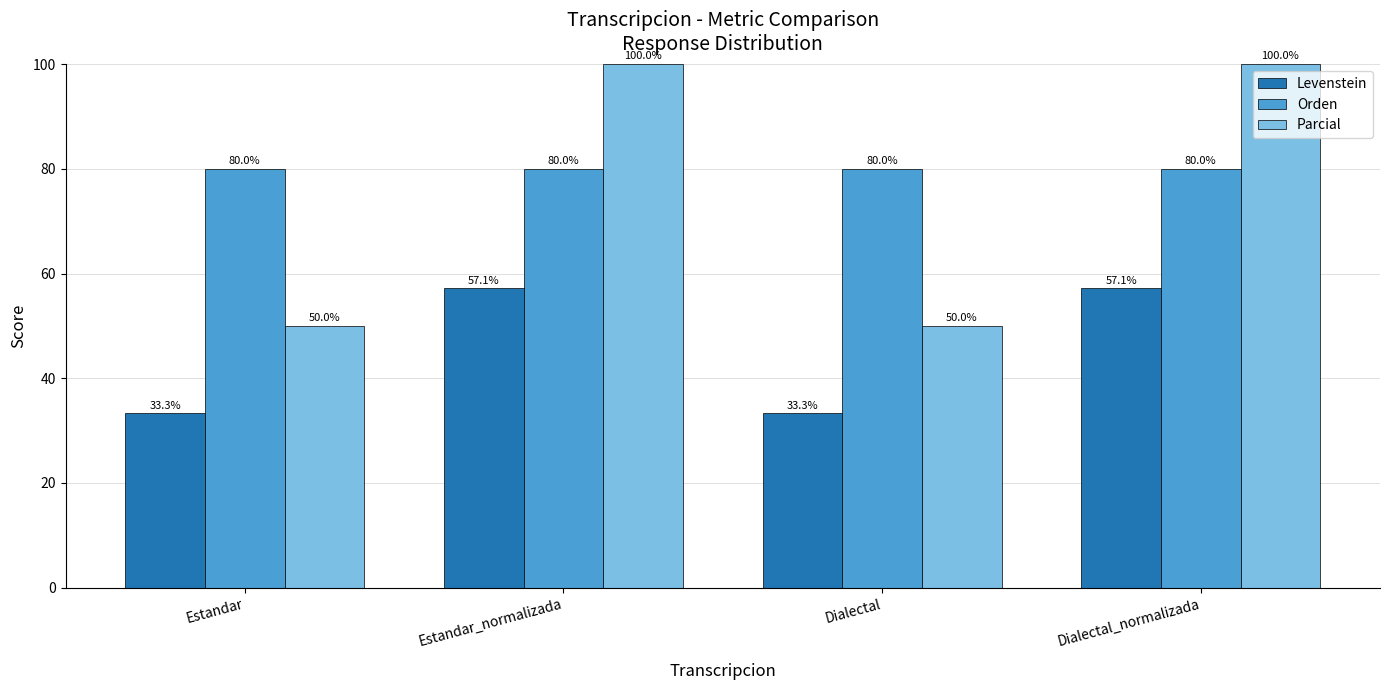

Reading left to right, list all the values displayed in this chart.

Levenstein: Estandar=33.3	Estandar_normalizada=57.1	Dialectal=33.3	Dialectal_normalizada=57.1
Orden: Estandar=80.0	Estandar_normalizada=80.0	Dialectal=80.0	Dialectal_normalizada=80.0
Parcial: Estandar=50.0	Estandar_normalizada=100.0	Dialectal=50.0	Dialectal_normalizada=100.0